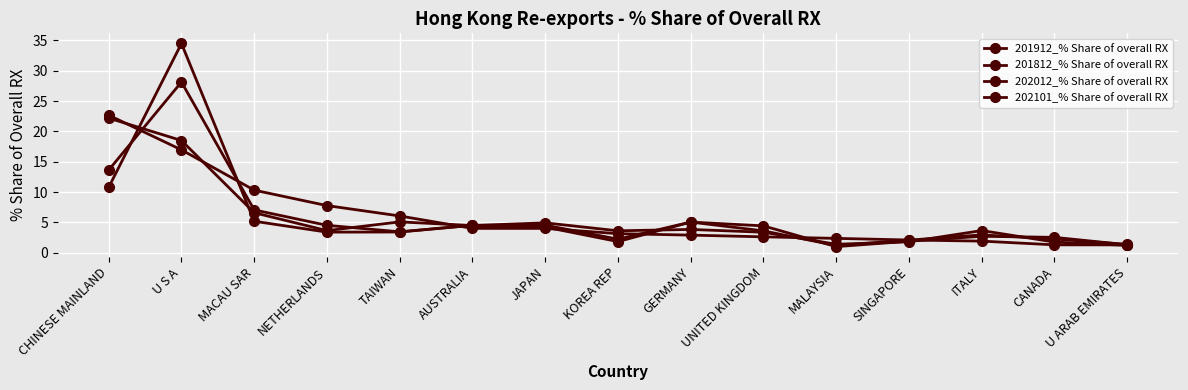

Reading right to left, what are all the values shown in this chart?

201912_% Share of overall RX: U ARAB EMIRATES=1.4	CANADA=2.3	ITALY=2.9	SINGAPORE=2.1	MALAYSIA=1.2	UNITED KINGDOM=3.6	GERMANY=5.1	KOREA REP=2.2	JAPAN=4.5	AUSTRALIA=4.5	TAIWAN=3.4	NETHERLANDS=4.5	MACAU SAR=7.1	U S A=28.1	CHINESE MAINLAND=13.6
201812_% Share of overall RX: U ARAB EMIRATES=1.3	CANADA=2.5	ITALY=2.7	SINGAPORE=1.9	MALAYSIA=1.0	UNITED KINGDOM=4.4	GERMANY=5.0	KOREA REP=1.8	JAPAN=4.2	AUSTRALIA=4.5	TAIWAN=3.4	NETHERLANDS=3.4	MACAU SAR=5.2	U S A=34.5	CHINESE MAINLAND=10.8
202012_% Share of overall RX: U ARAB EMIRATES=1.2	CANADA=1.8	ITALY=3.6	SINGAPORE=1.8	MALAYSIA=1.4	UNITED KINGDOM=3.4	GERMANY=3.8	KOREA REP=3.6	JAPAN=4.9	AUSTRALIA=4.5	TAIWAN=5.1	NETHERLANDS=3.6	MACAU SAR=6.6	U S A=18.5	CHINESE MAINLAND=22.2
202101_% Share of overall RX: U ARAB EMIRATES=1.3	CANADA=1.3	ITALY=1.9	SINGAPORE=2.1	MALAYSIA=2.4	UNITED KINGDOM=2.6	GERMANY=2.9	KOREA REP=3.1	JAPAN=4.0	AUSTRALIA=4.0	TAIWAN=6.1	NETHERLANDS=7.8	MACAU SAR=10.3	U S A=17.0	CHINESE MAINLAND=22.7